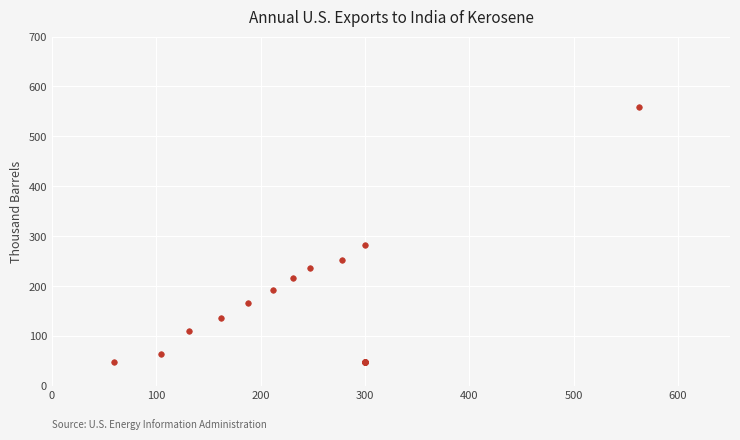

What Y value in the scatter plot is closest to 304?

282.6